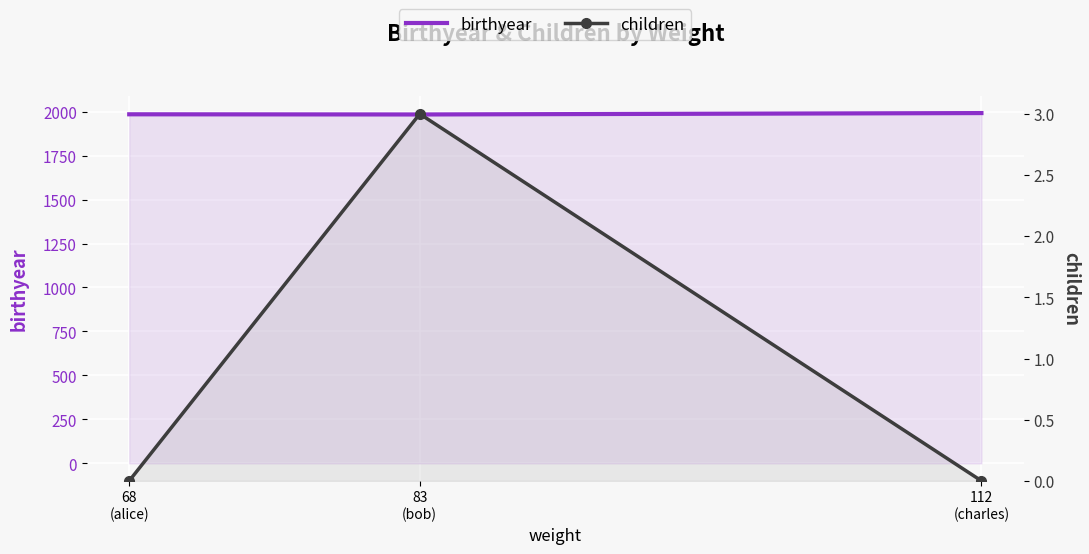

What is the difference between the birthyear values at 68
(alice) and 83
(bob)?

1